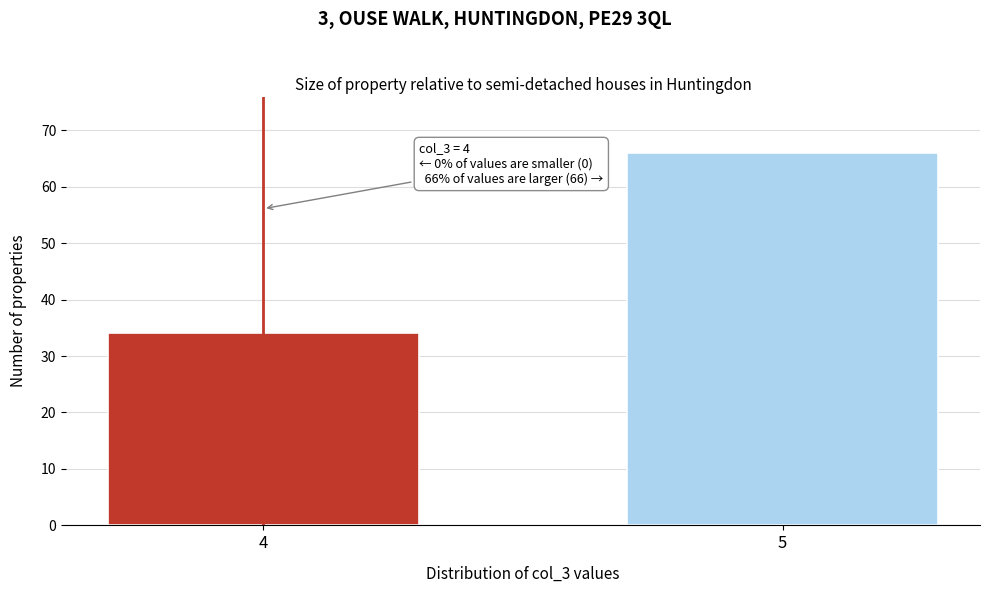

Reading left to right, what are all the values shown in this chart?

4=34	5=66